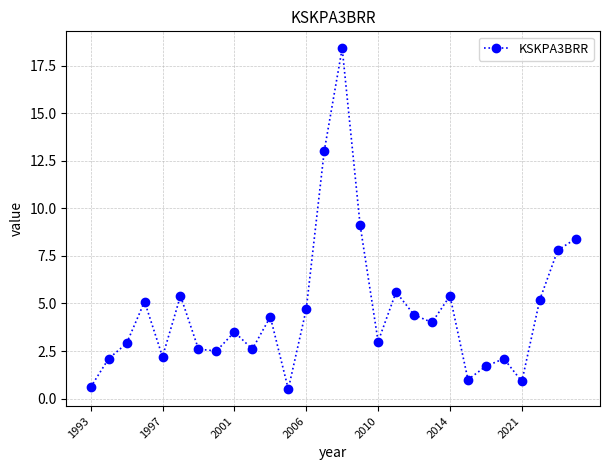

What is the maximum value shown in the chart?

18.4